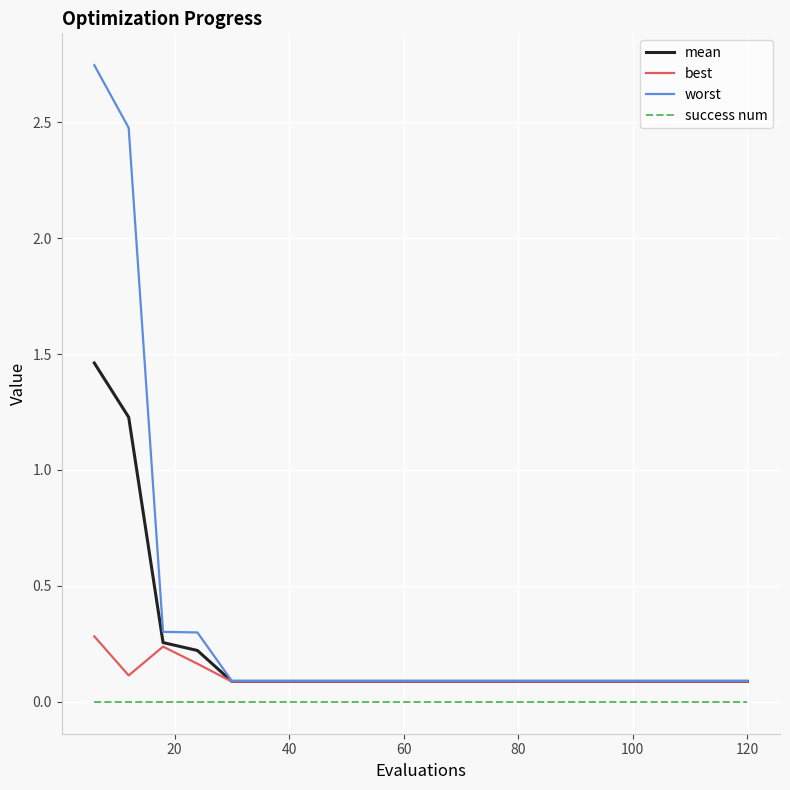

List the series in order of their overall mean, highest first.

worst, mean, best, success num